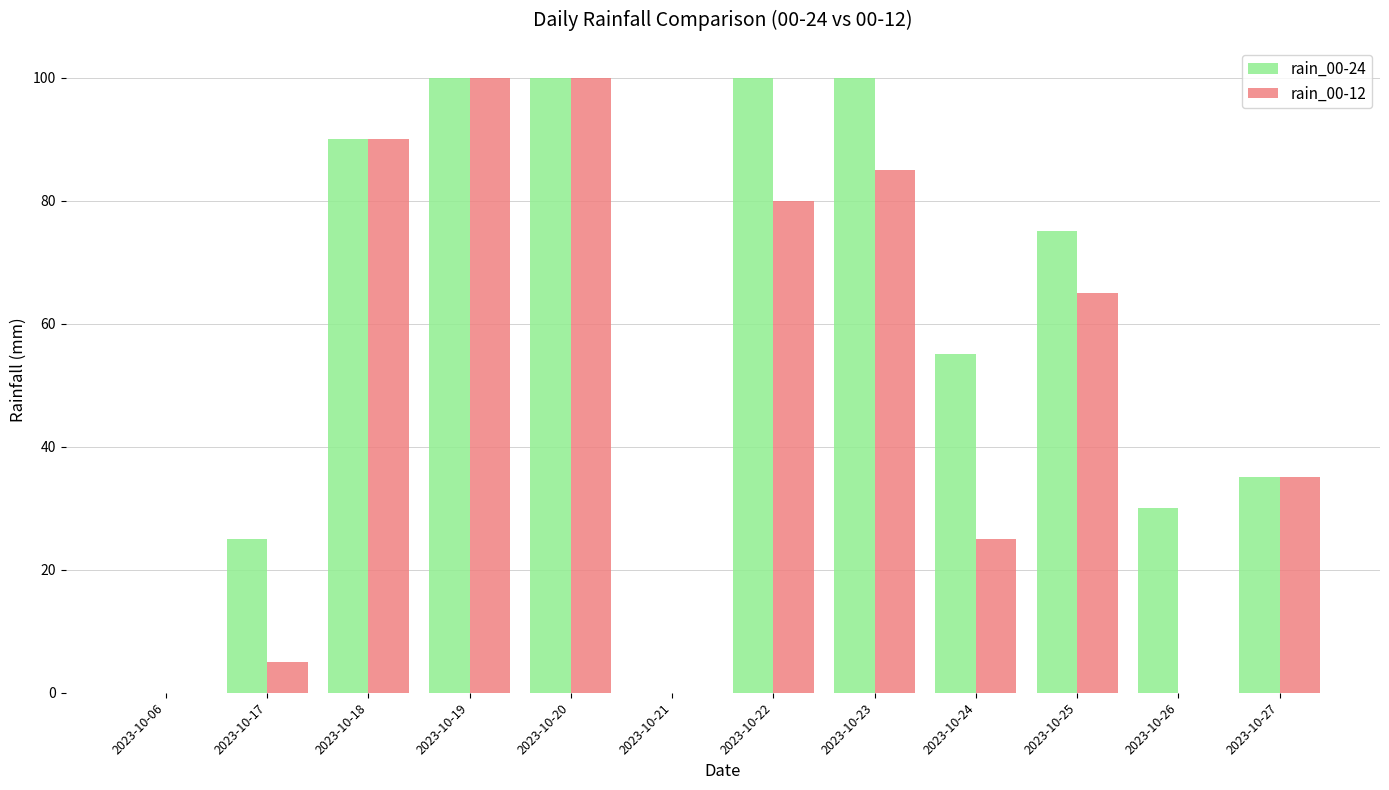

What is the sum of all rain_00-24 values?

710